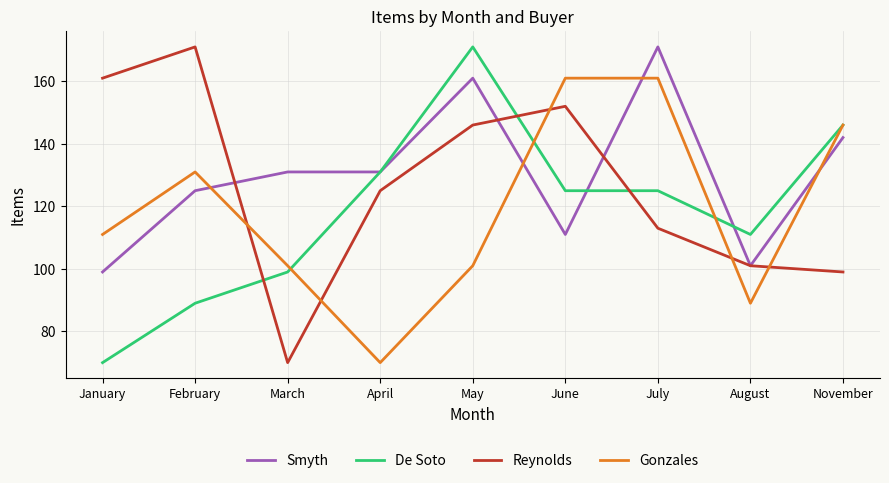

Count the Smyth values in the range 111 to 142.

5